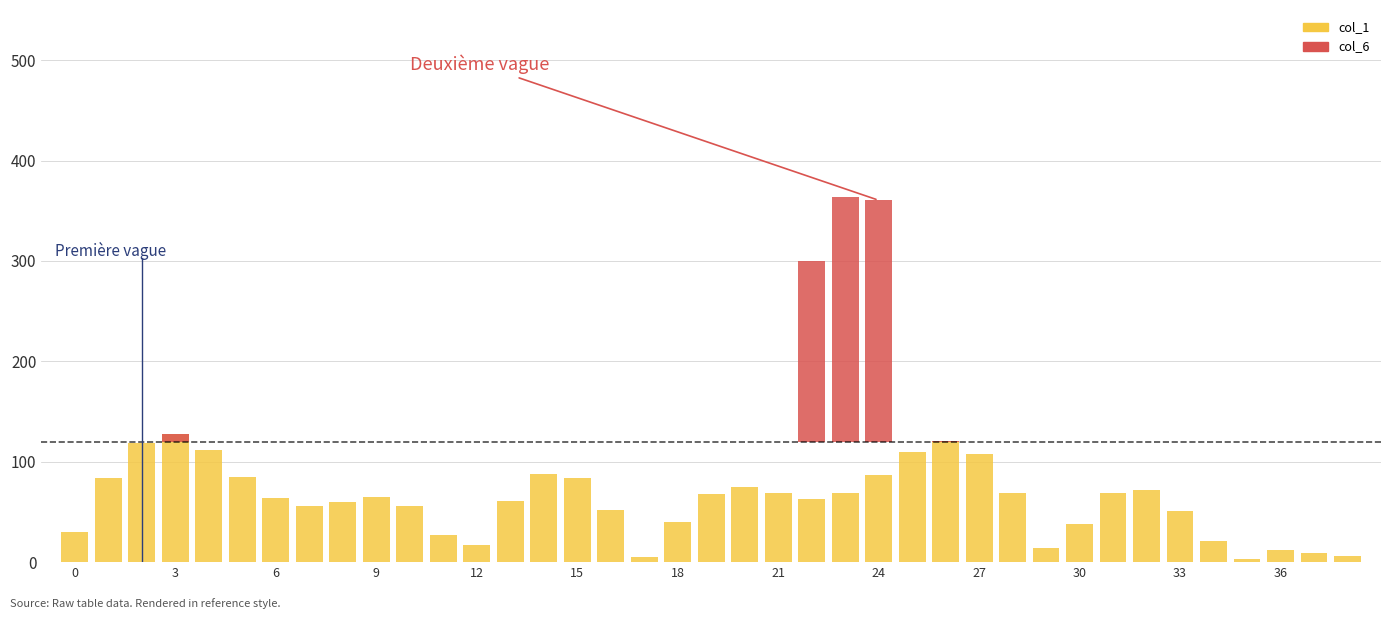

What is the average value of the col_6 series?

17.2